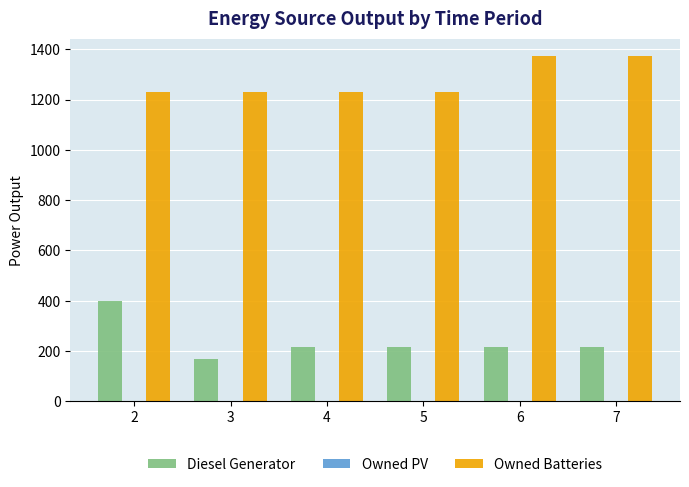

What is the minimum value shown in the chart?

169.0